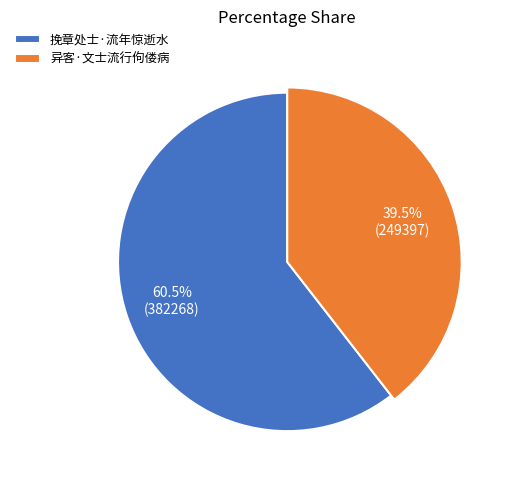

True or false: 挽章处士·流年惊逝水 accounts for 61% of the total.

True